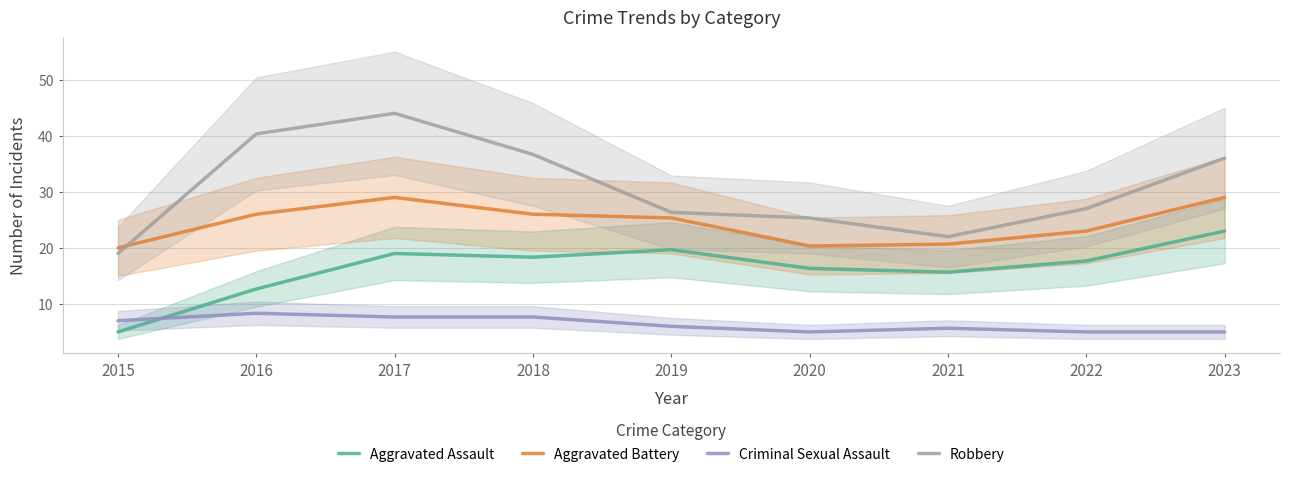

At which label is Aggravated Battery closest to 24?

2022